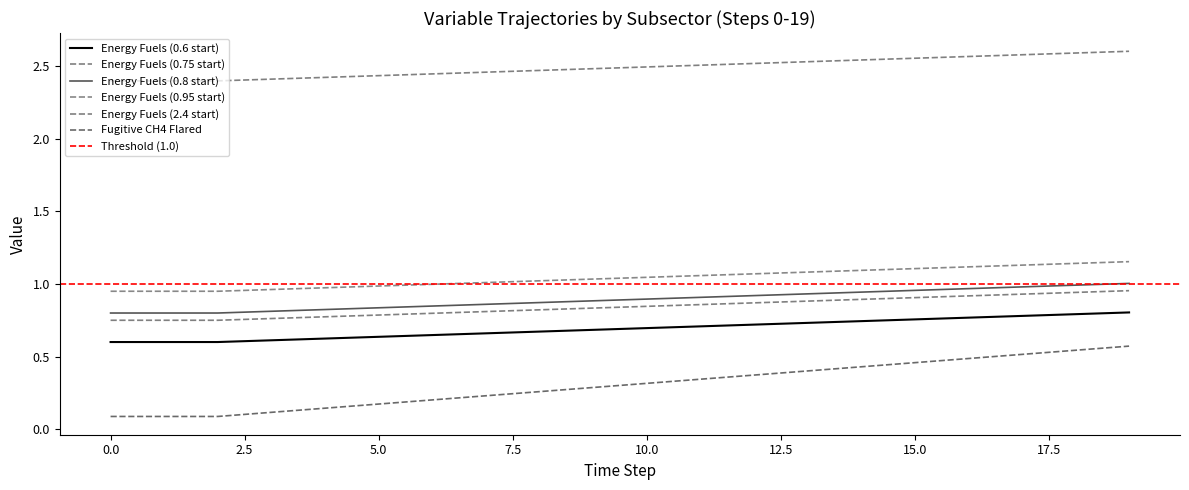

What is the greatest value displayed?

2.6